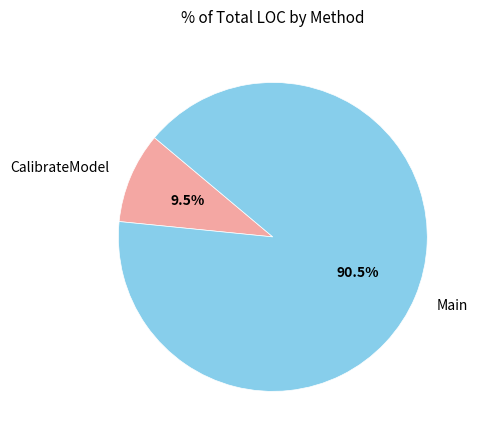

Rank the categories by value from highest to lowest.

Main, CalibrateModel